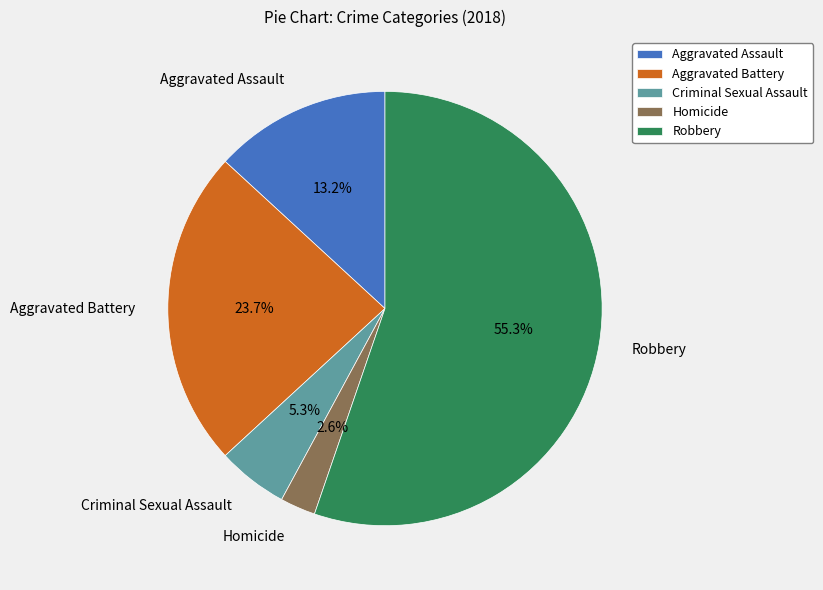

Is there a majority slice in this chart?

Yes